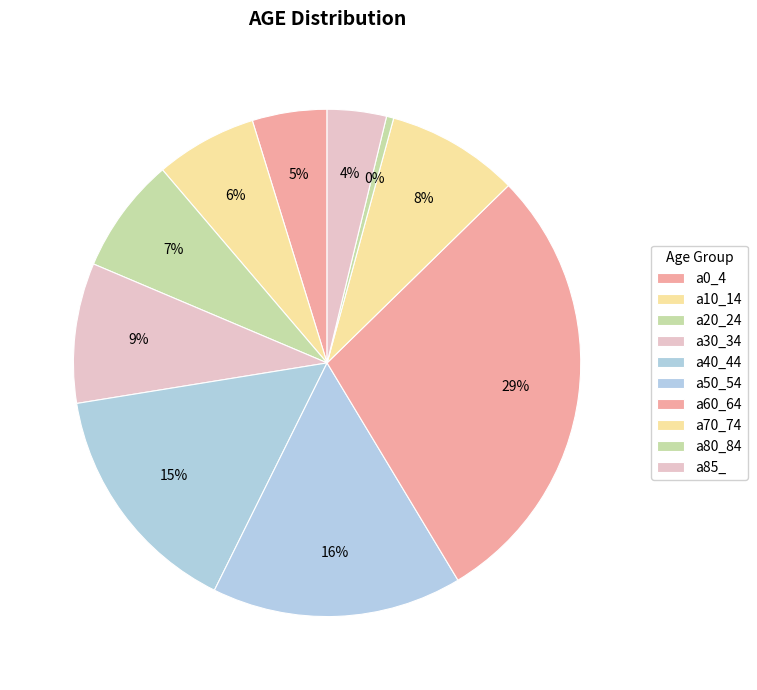

How many slices are in this pie chart?

10